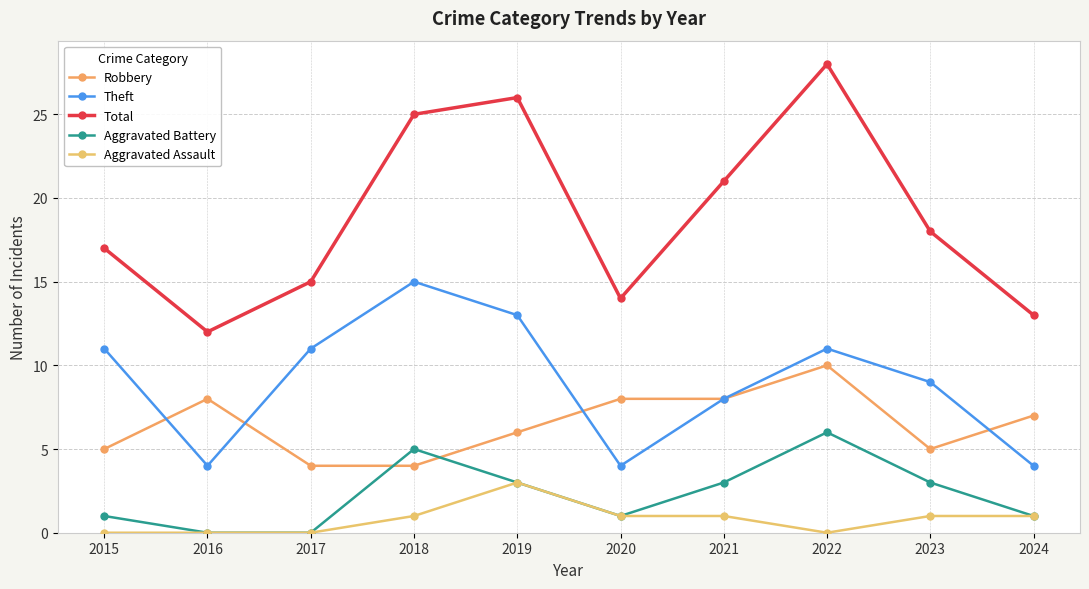

What is the spread (max minus min) of values at 2022?

28